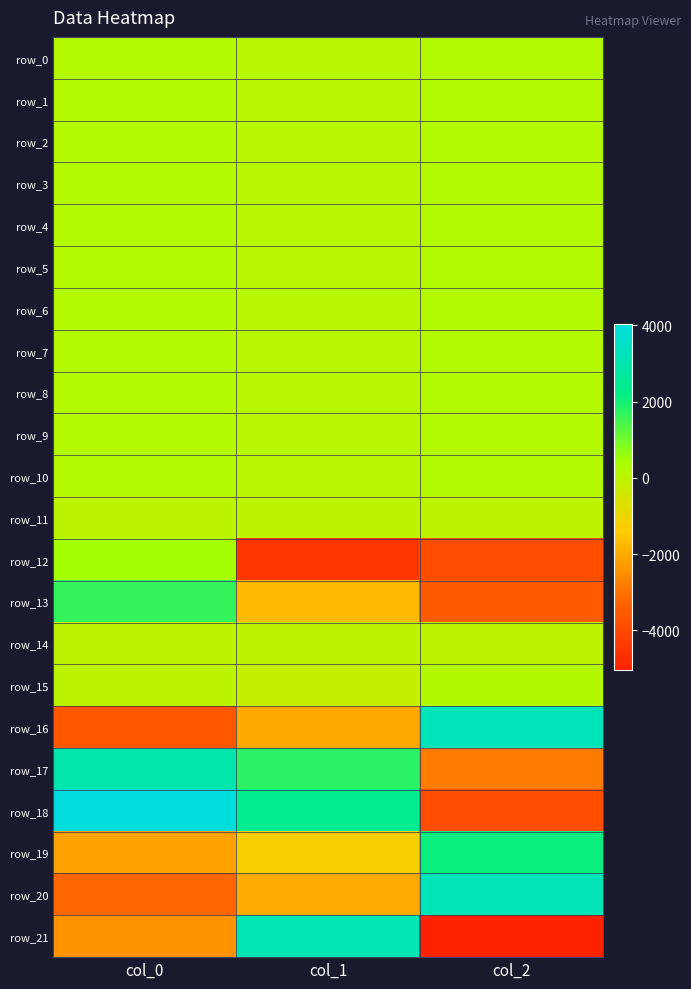

What is the smallest value displayed?

-5054.4